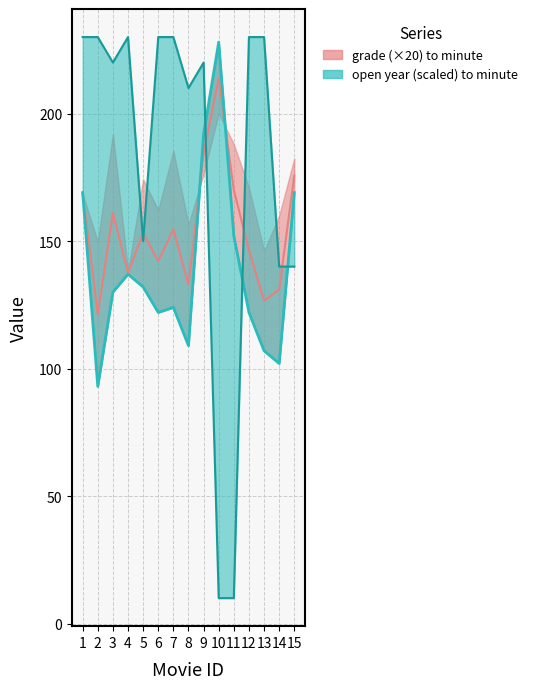

What is the difference between the open values at 7 and 9?

10